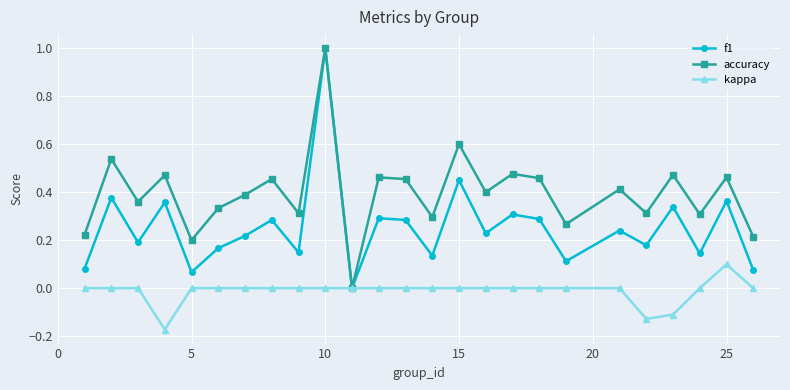

Which series has the largest total across all categories?

accuracy